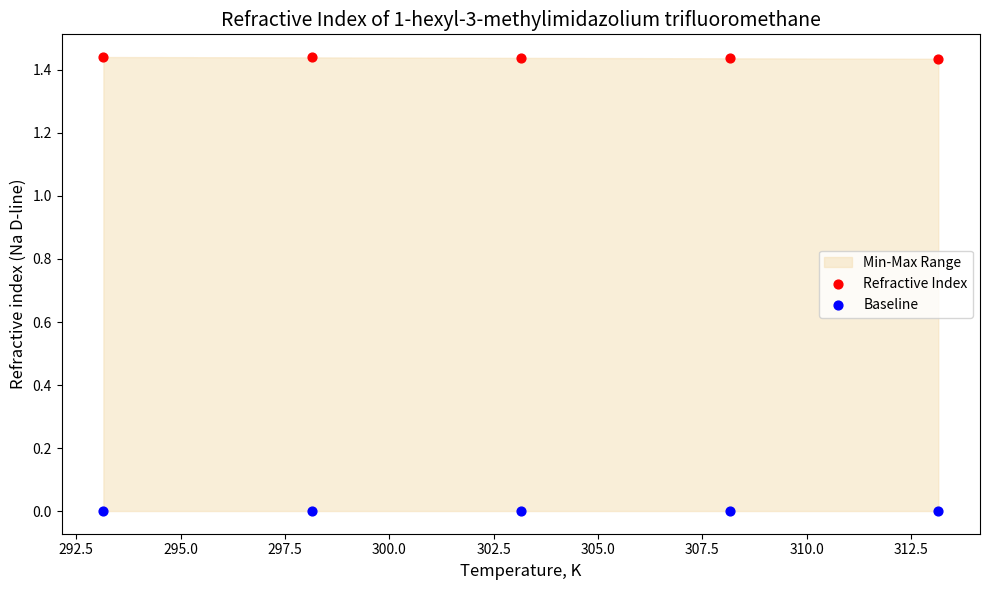

Which series reaches the minimum Y coordinate?

Baseline